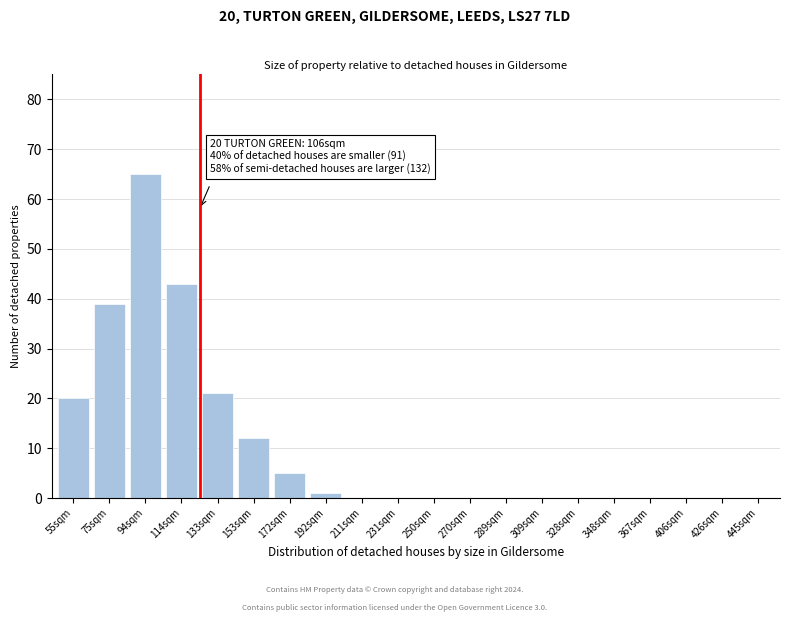

Reading left to right, transcribe all the data shown in this chart.

55sqm=20	75sqm=39	94sqm=65	114sqm=43	133sqm=21	153sqm=12	172sqm=5	192sqm=1	211sqm=0	231sqm=0	250sqm=0	270sqm=0	289sqm=0	309sqm=0	328sqm=0	348sqm=0	367sqm=0	406sqm=0	426sqm=0	445sqm=0